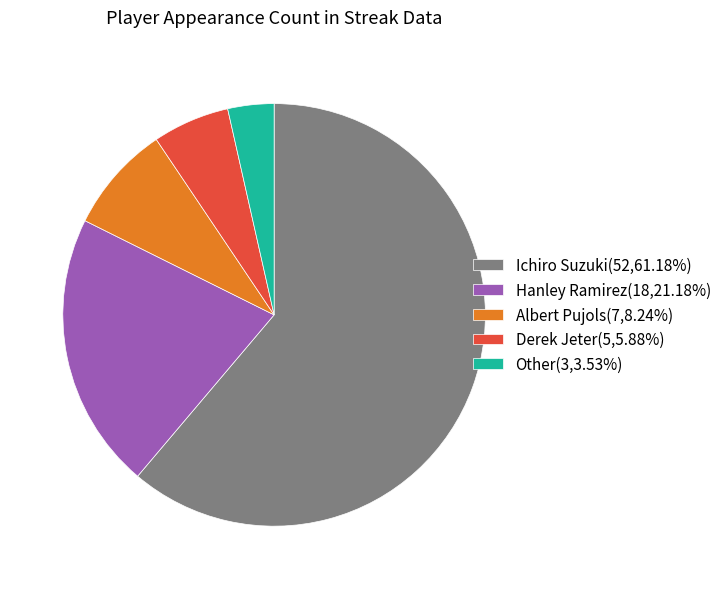

Does Other(3,3.53%) represent more than half of the total?

No